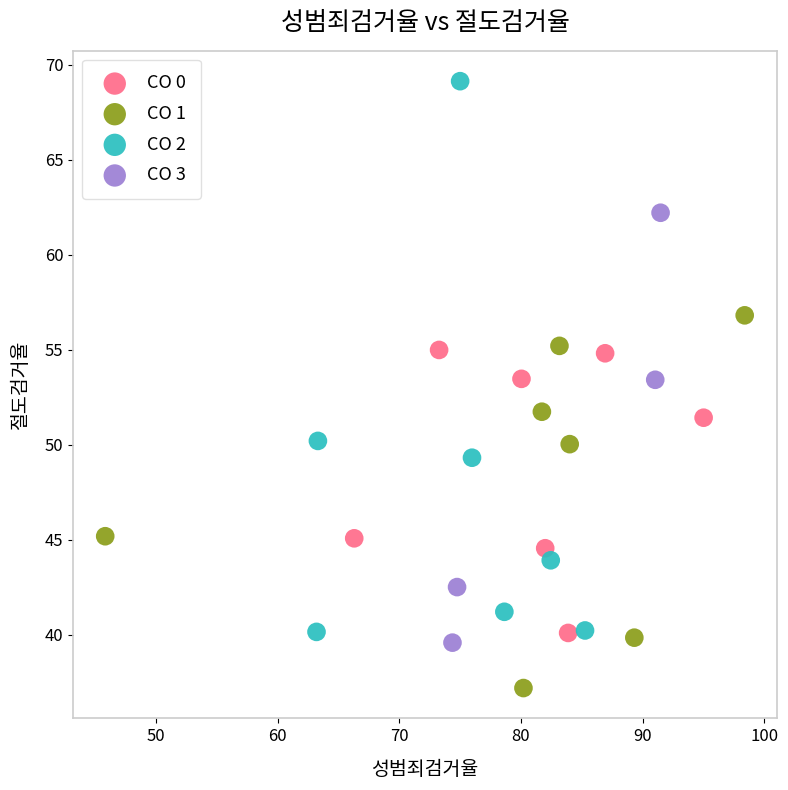

Which series contains the highest Y value?

CO 2